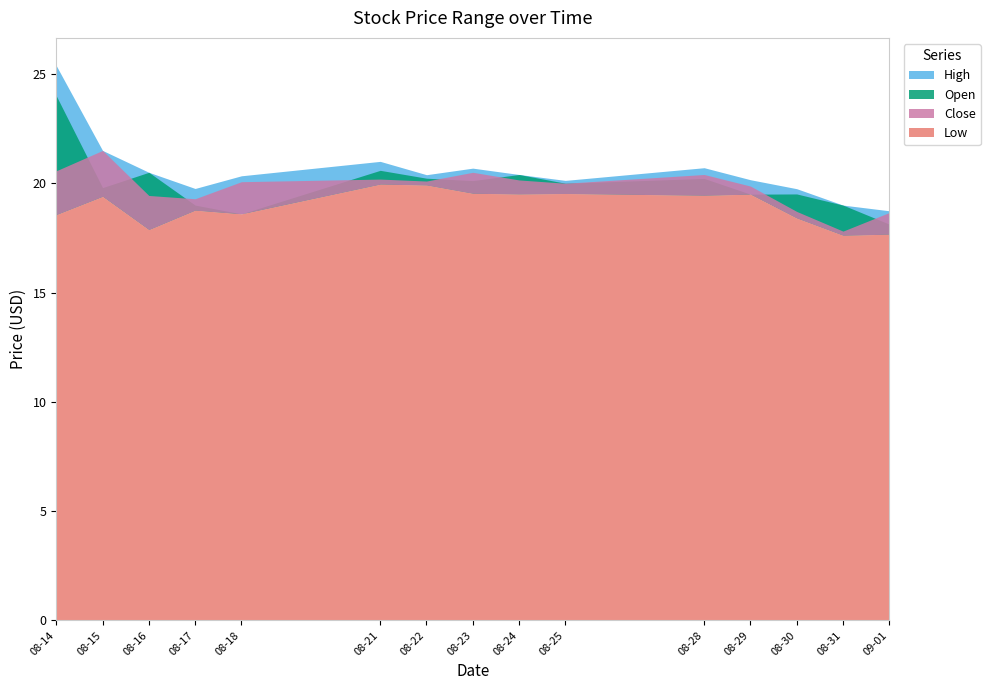

Where is the first local minimum for Close?

2023-08-17